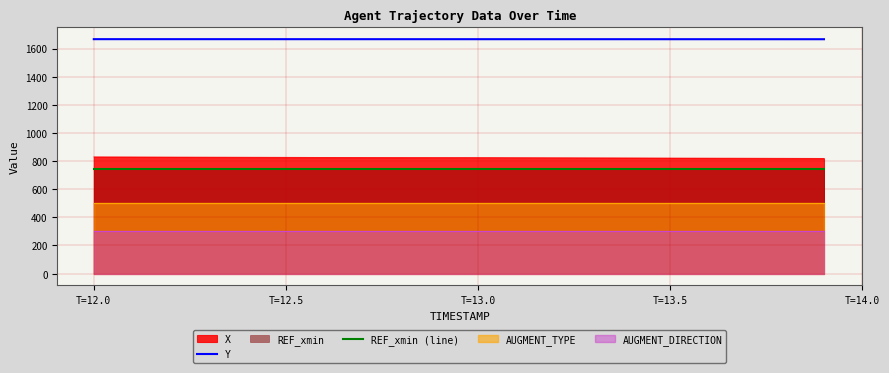

How many lines are shown in the chart?

2